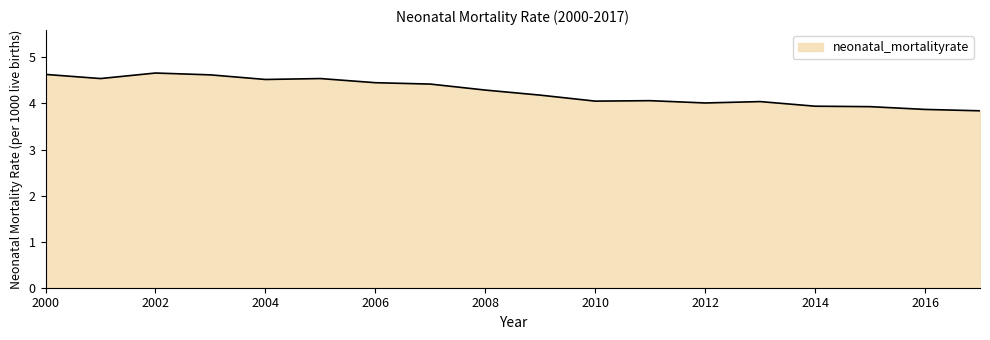

What is the greatest value displayed?

4.7